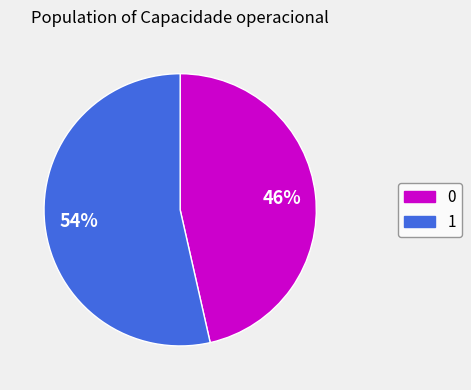

Count the number of slices in the pie.

2